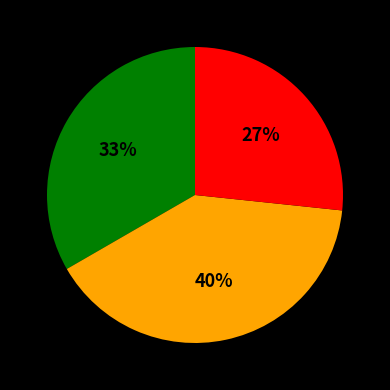

To the nearest percent, what is the difference between the largest and smallest slice percentages?

13%